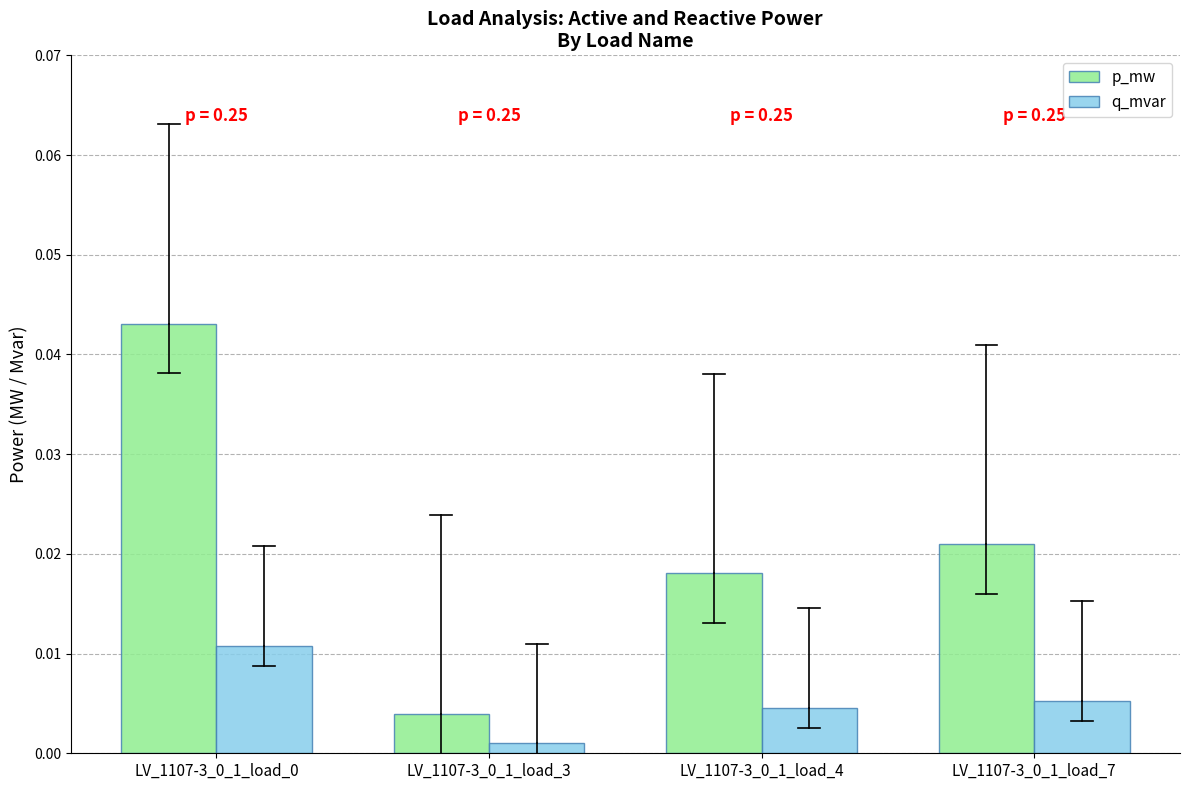

List the series in order of their peak value, lowest first.

q_mvar, p_mw